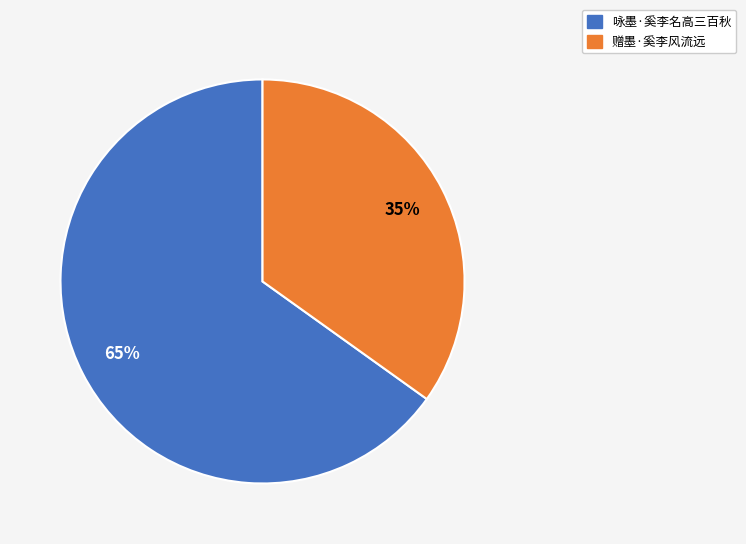

Is it true that 赠墨·奚李风流远 is 35% of the pie?

True